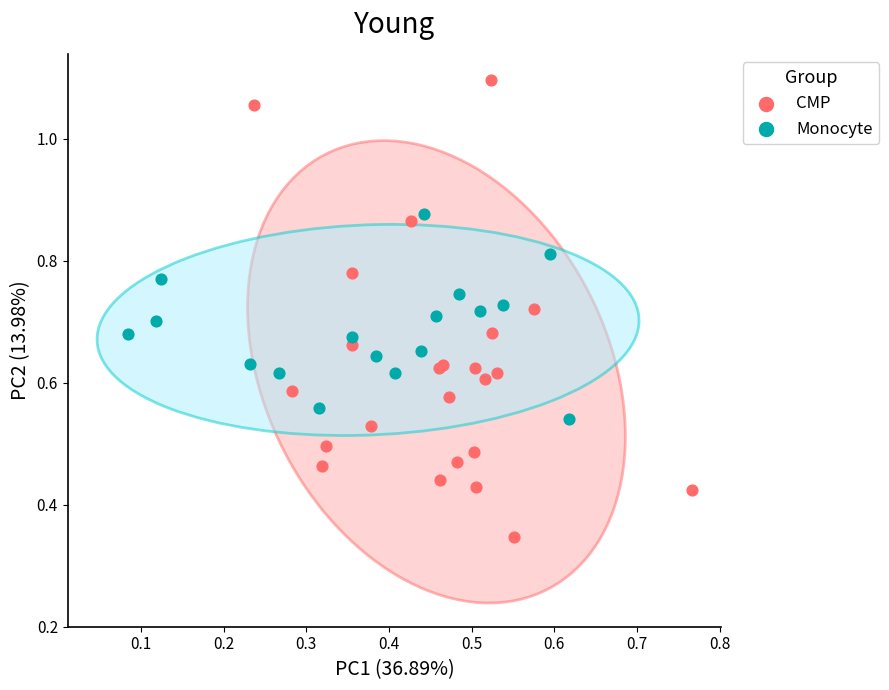

Which series has the widest spread of Y values?

CMP